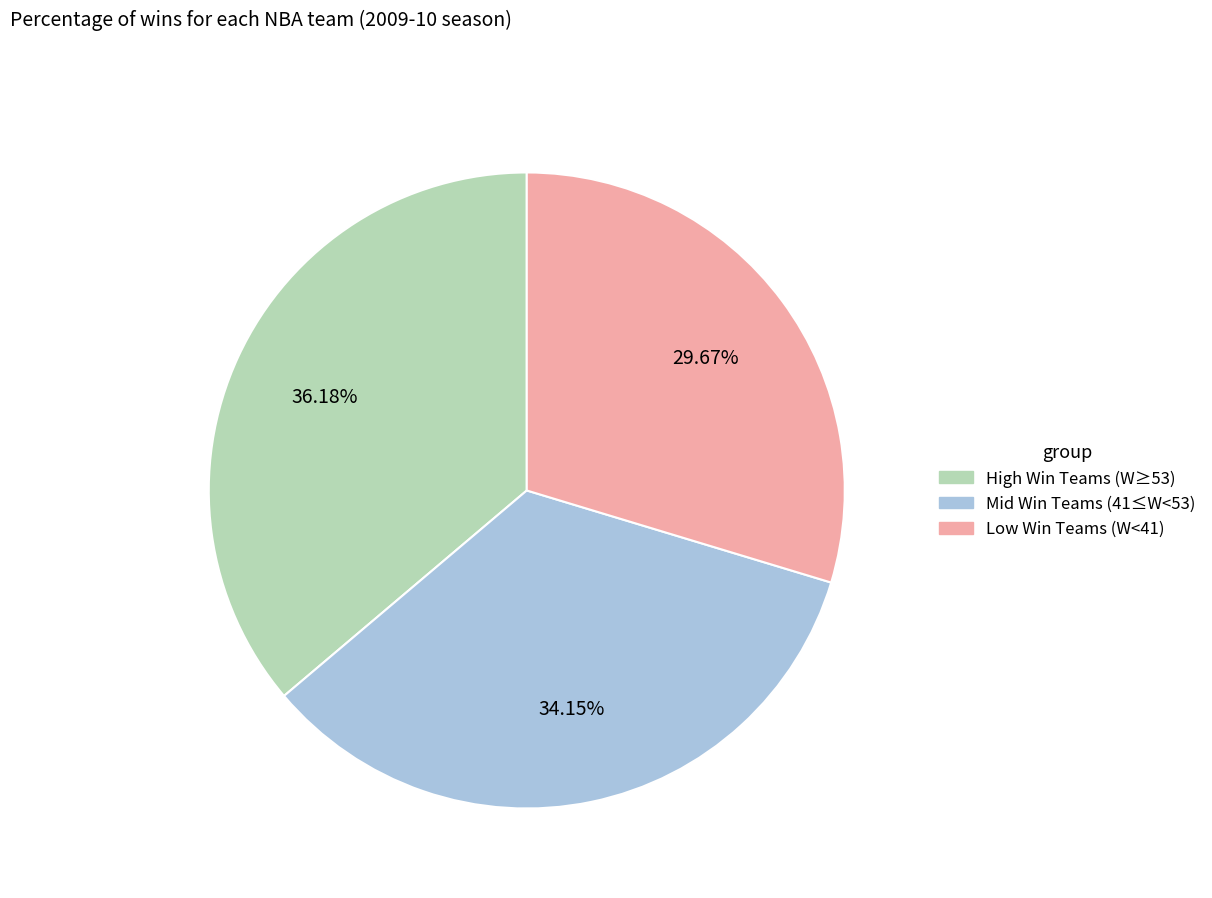

Is there a majority slice in this chart?

No